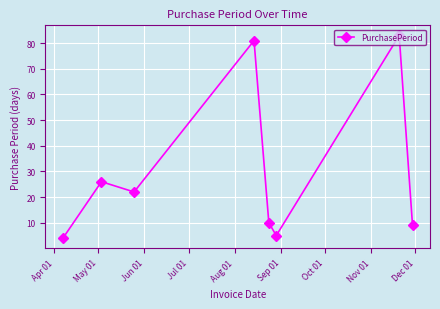

True or false: there are more than 1 points higher than both neighbors.

True